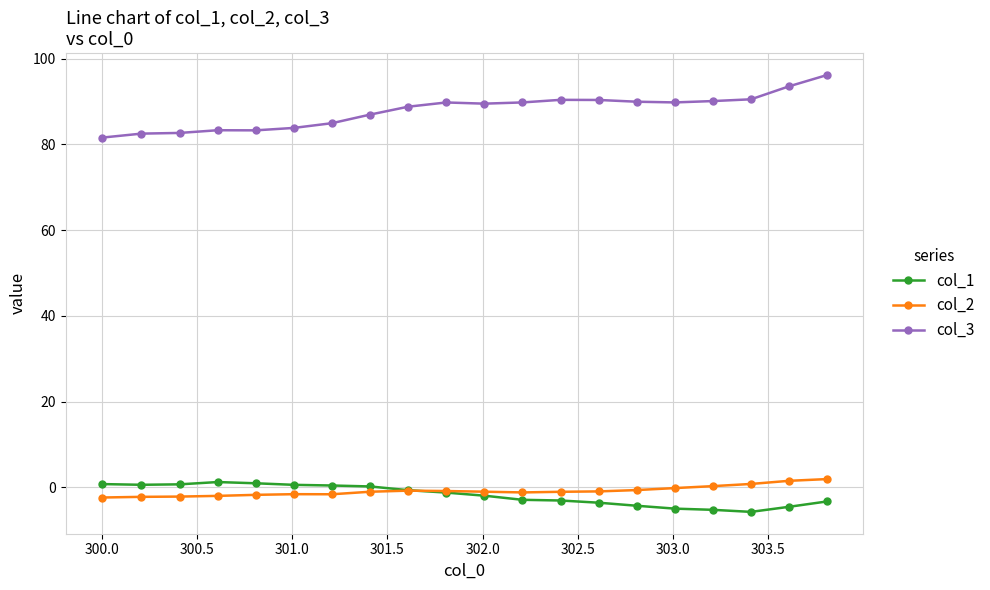

At how many categories does at least one series exceed 9?

20